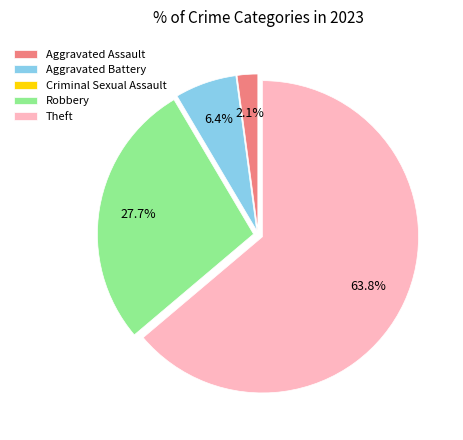

Which slice is the largest?

Theft